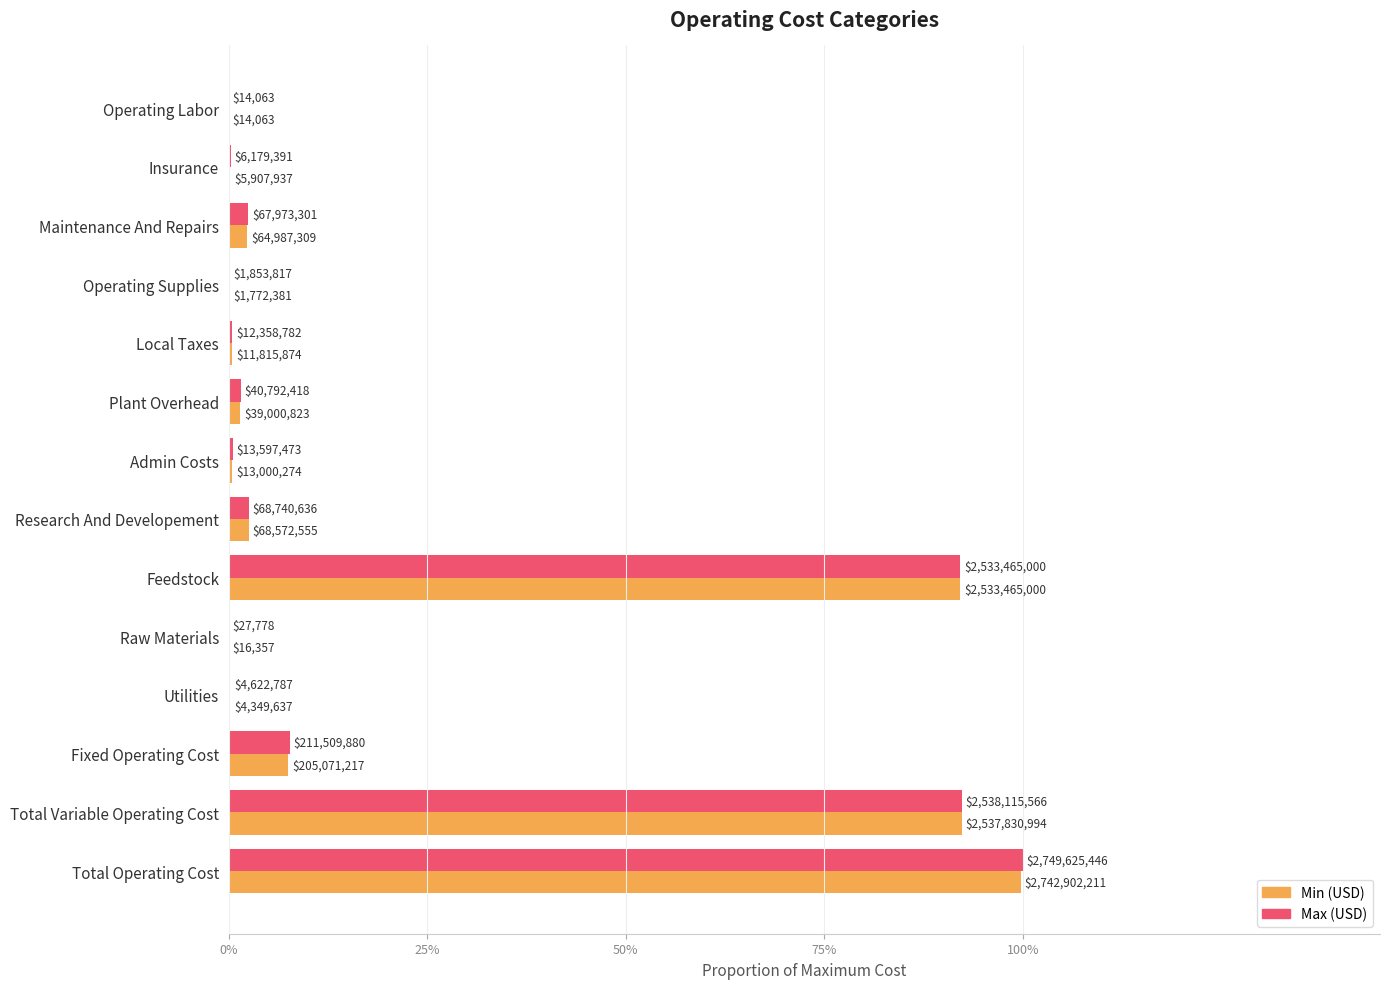

What are all the series names shown in the legend?

Min (USD), Max (USD)